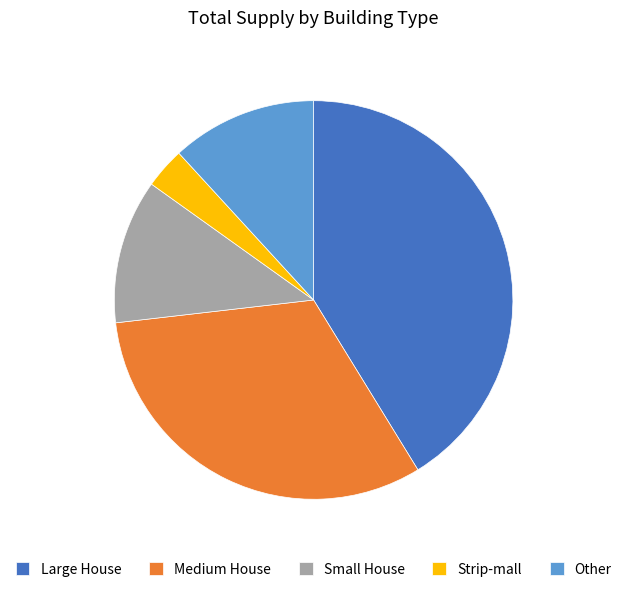

Approximately how many times larger is the value at Medium House compared to Strip-mall?

9.7